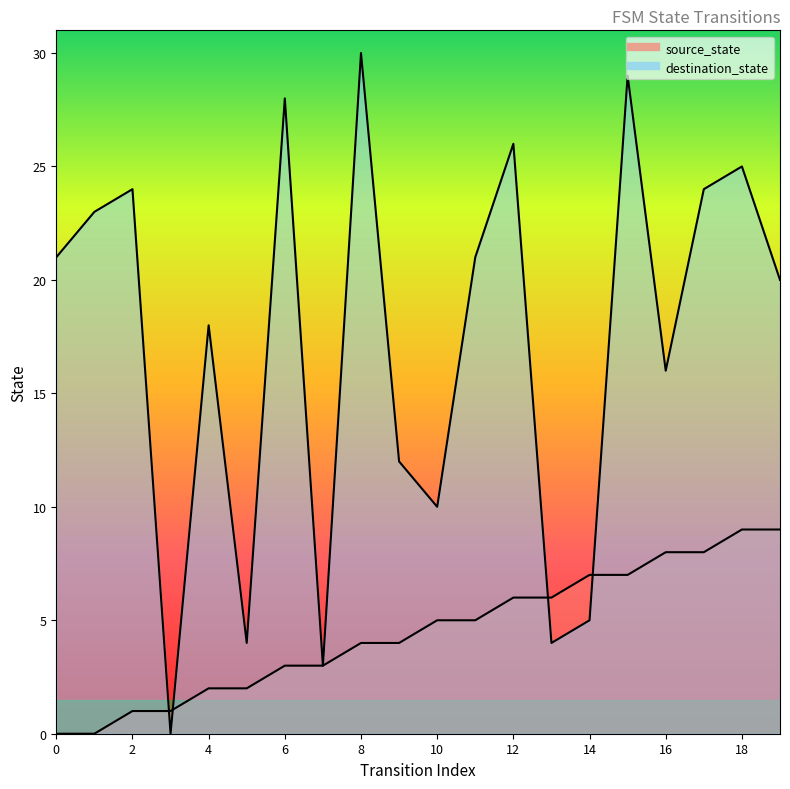

At which category is the sum across all series the highest?

15